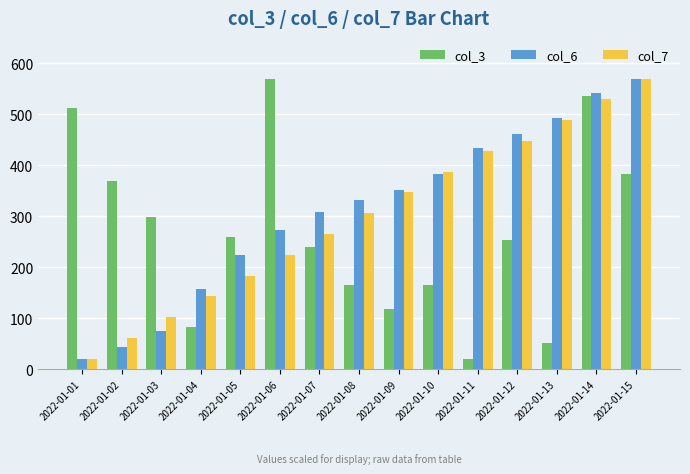

Are the bars grouped side by side (vs. stacked)?

Yes